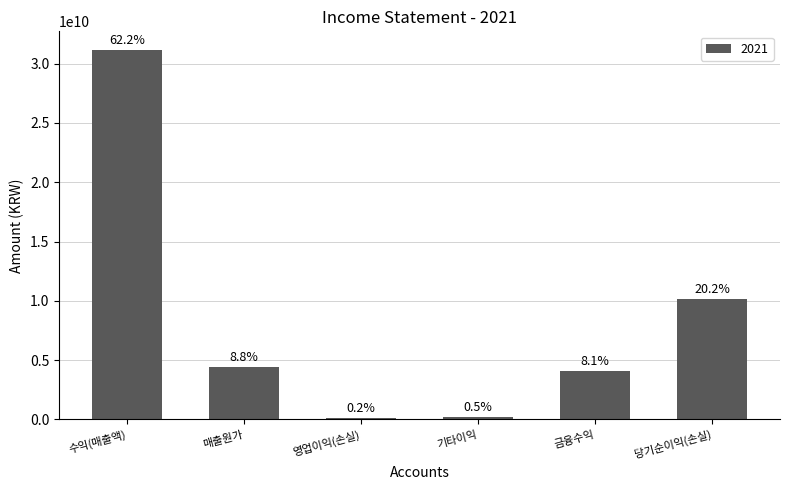

What is the greatest value displayed?

31161255660